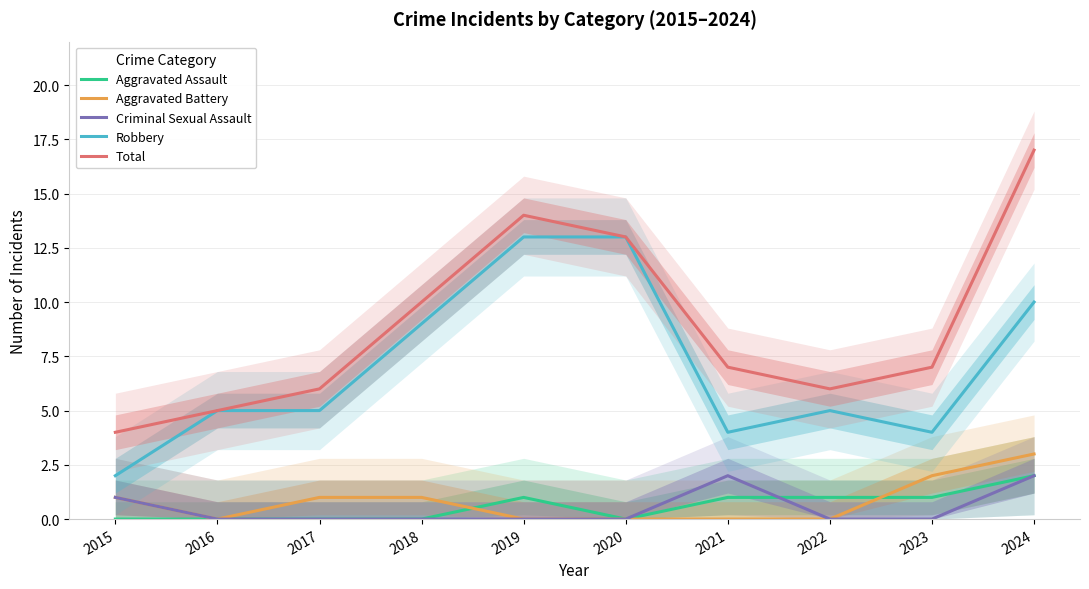

True or false: Robbery has more than 2 interior local peaks.

False